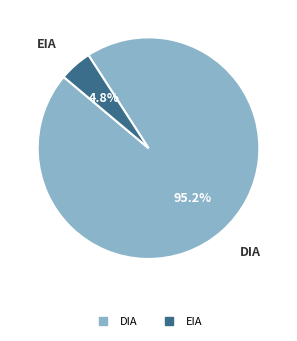

How many segments does this pie chart have?

2